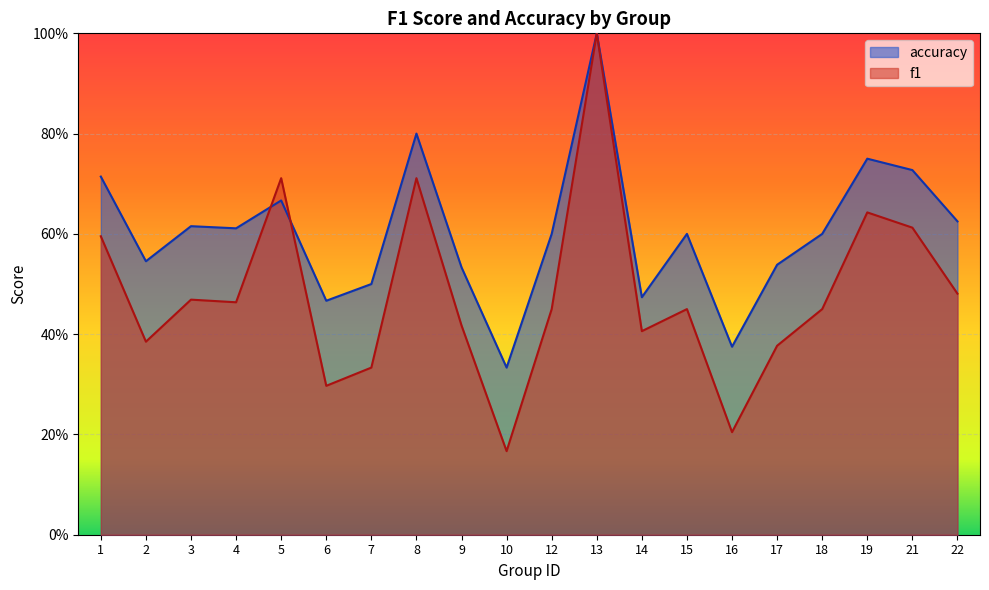

The value of f1 at 22 is 0.1. True or false?

False